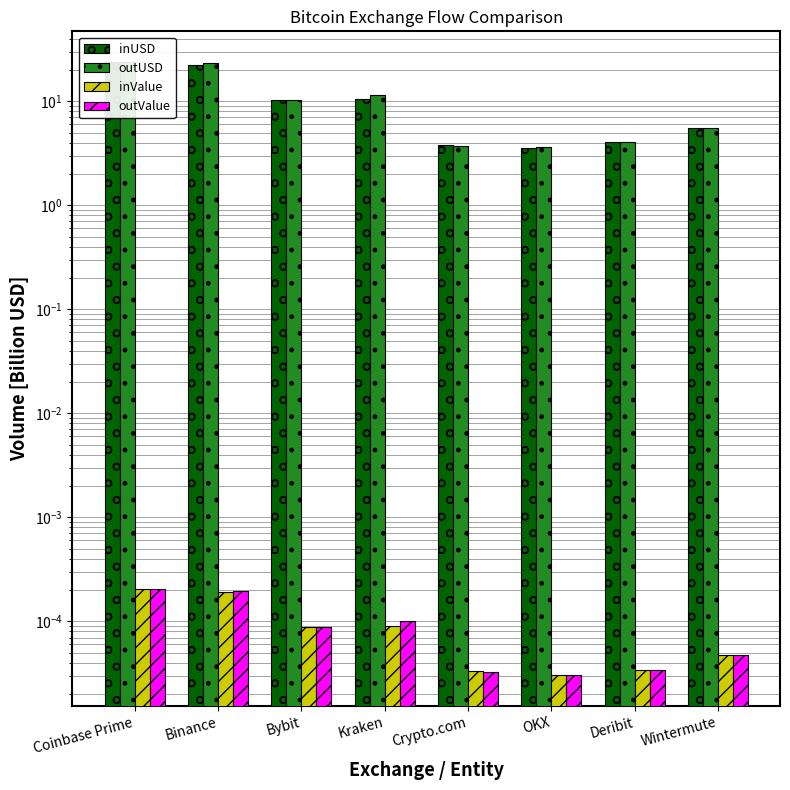

Reading right to left, what are all the values shown in this chart?

inUSD: 5.6	4.0	3.5	3.8	10.6	10.3	22.4	23.8
outUSD: 5.5	4.0	3.6	3.7	11.5	10.3	23.1	23.8
inValue: 0.0	0.0	0.0	0.0	0.0	0.0	0.0	0.0
outValue: 0.0	0.0	0.0	0.0	0.0	0.0	0.0	0.0